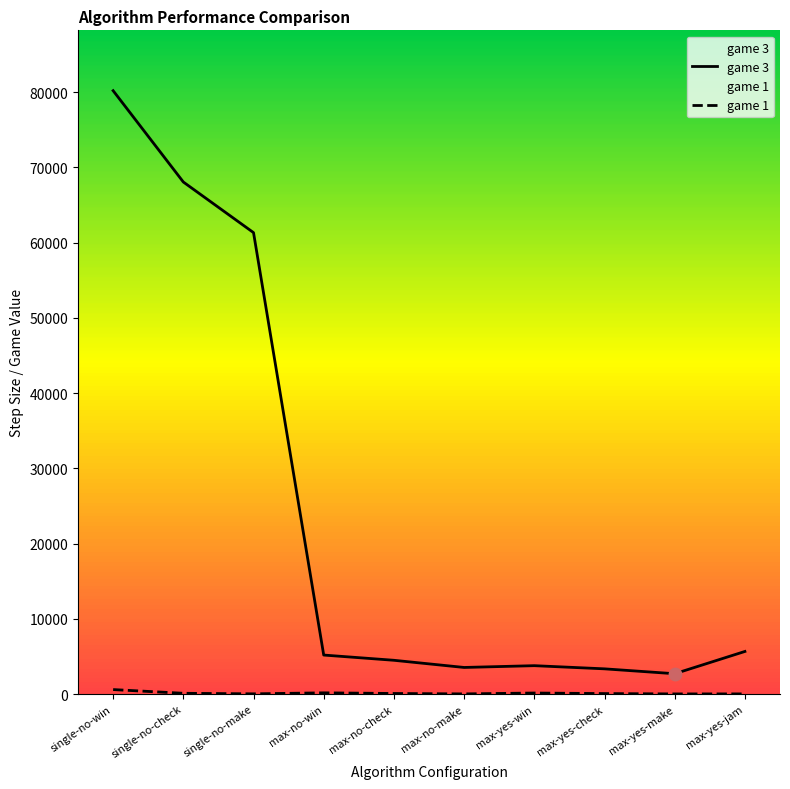

Which series has the widest spread of Y values?

game 3